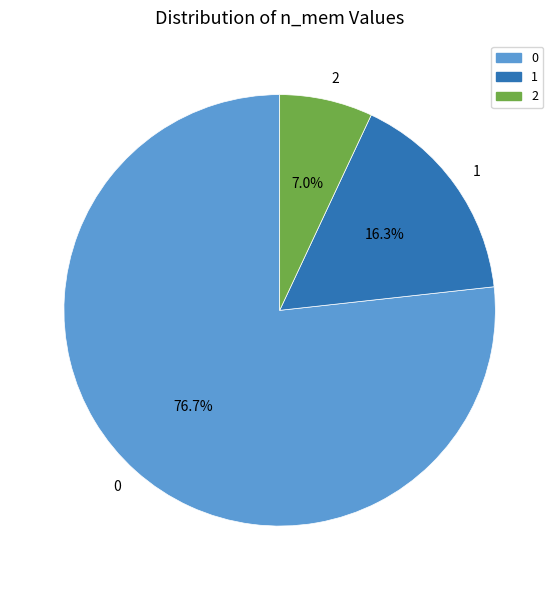

What percentage is NOT represented by 0?

23.3%